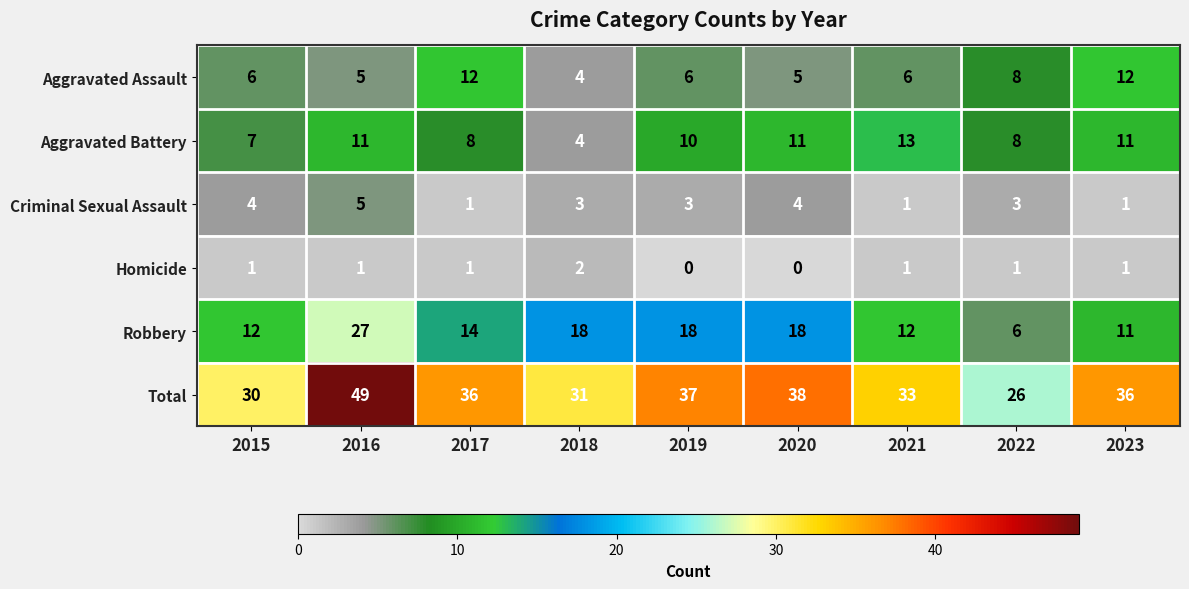

How many distinct data groups are displayed?

6